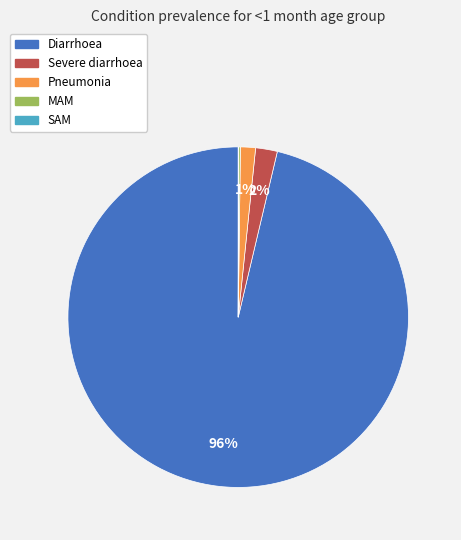

To the nearest percent, what is the average slice percentage?

20%